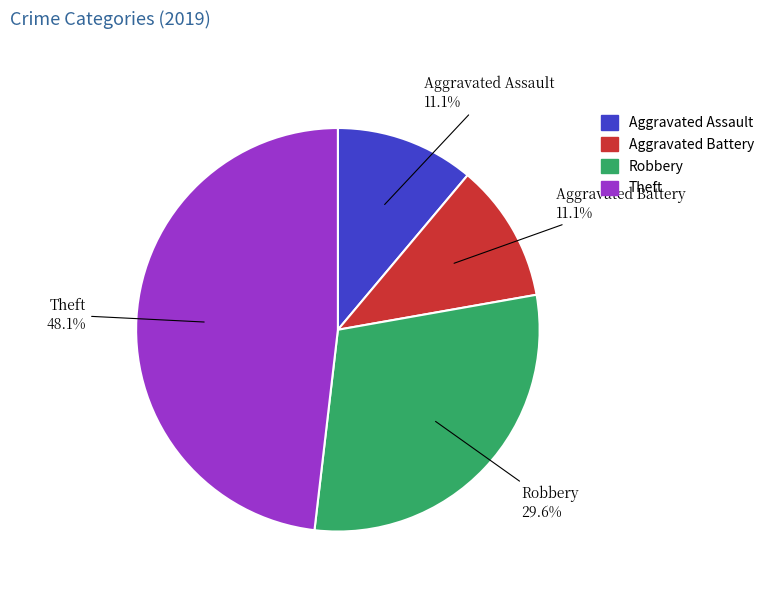

Is there any slice that represents more than half of the pie?

No